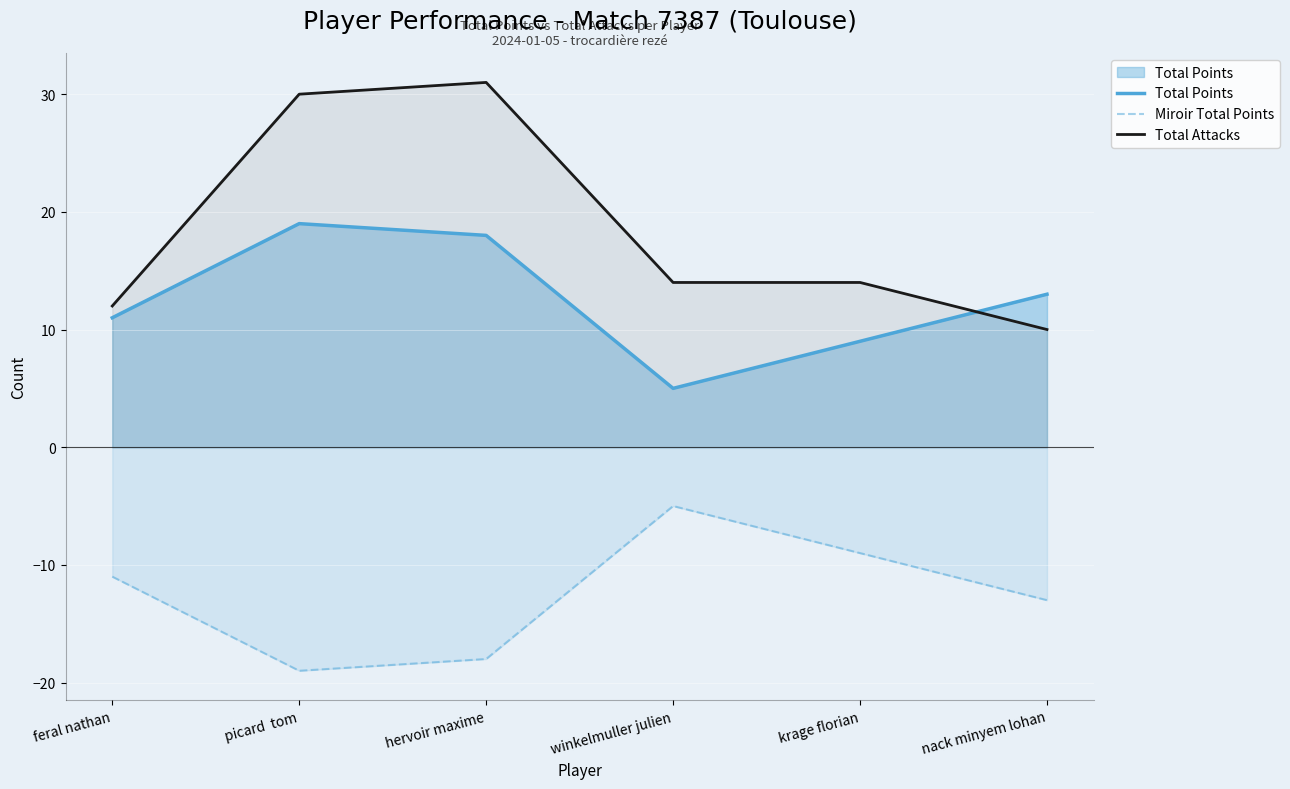

What is the greatest value displayed?

31